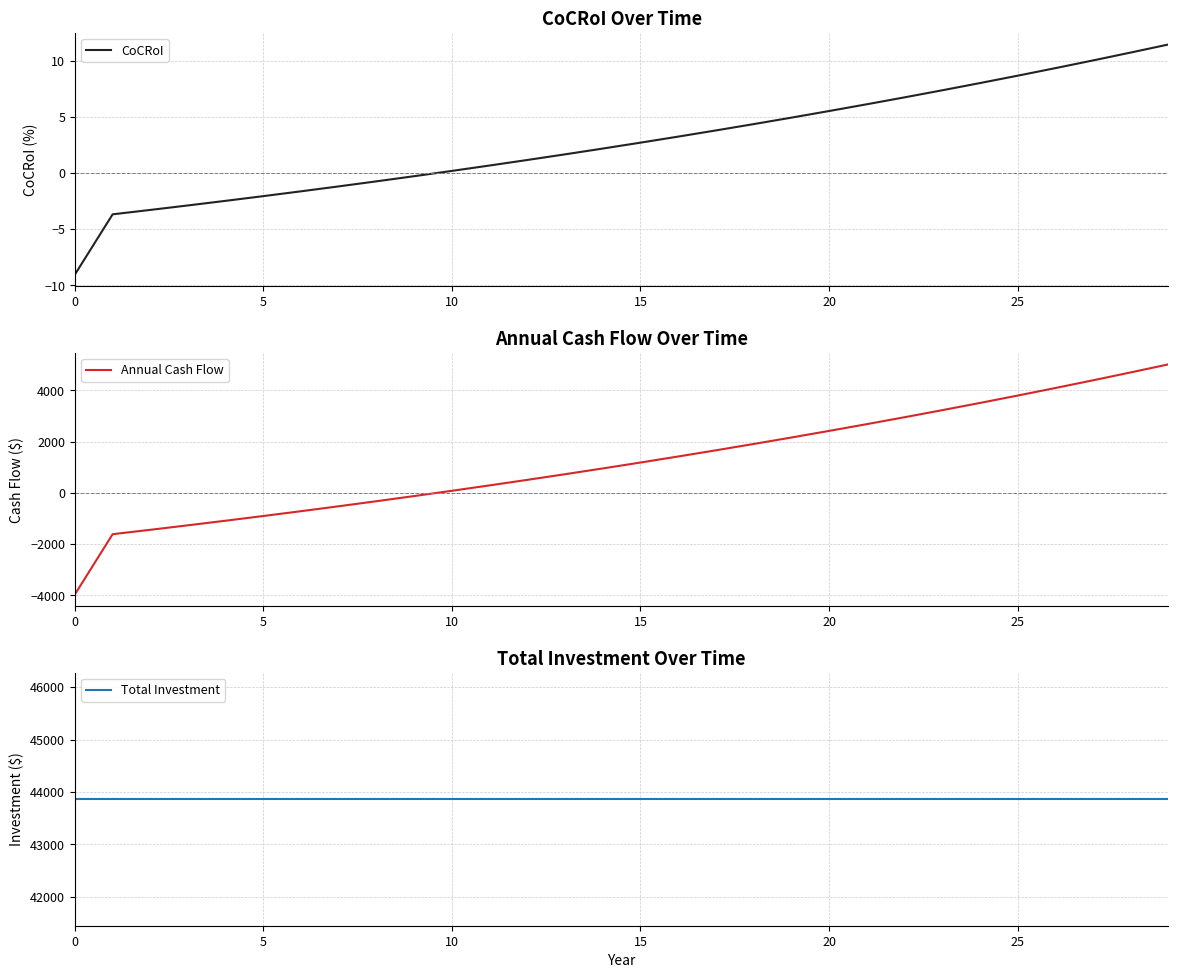

Between 0 and 7, which series saw the biggest shift?

Annual Cash Flow